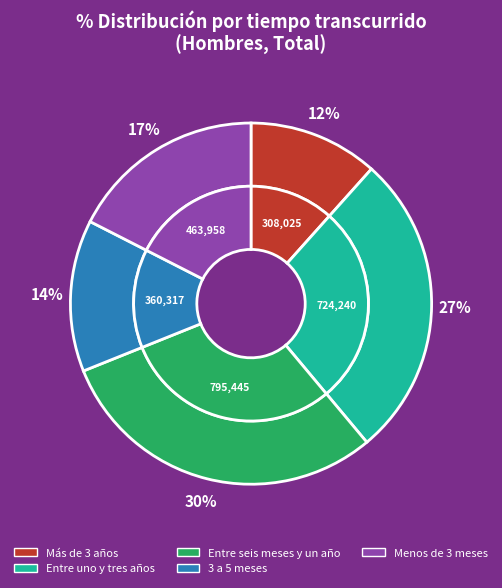

To the nearest percent, what is the combined percentage of Menos de 3 meses and Entre seis meses y un año?

47%